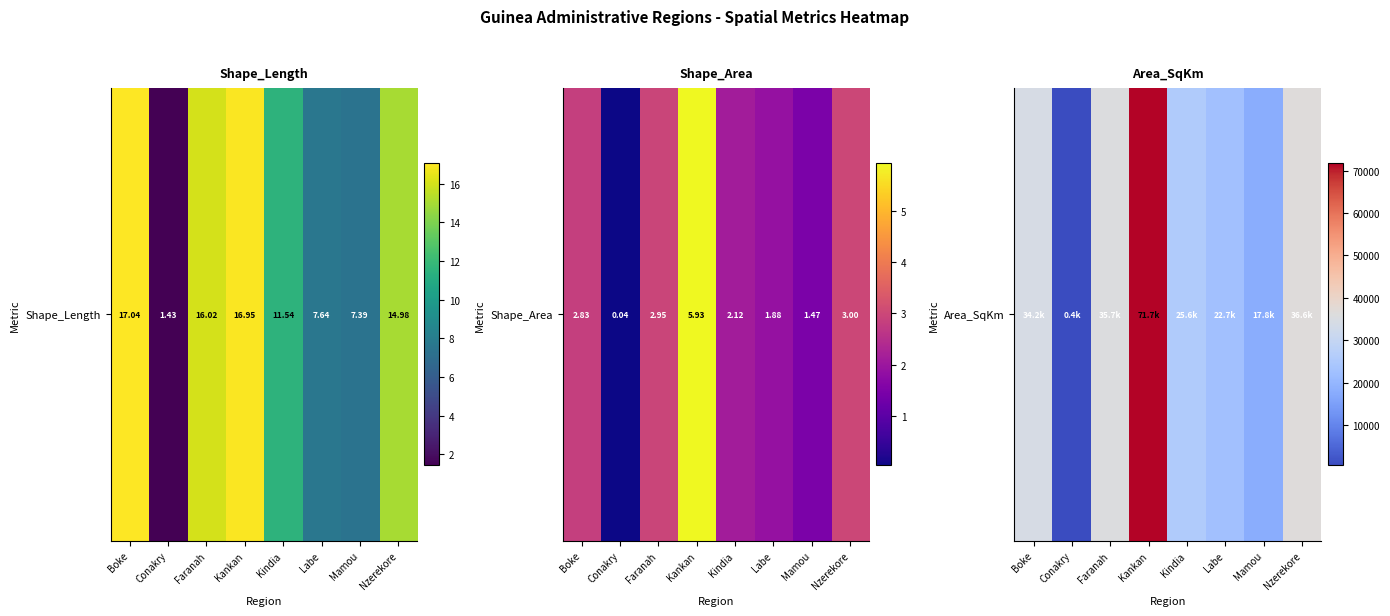

The chart shows a value of 41708.4 at Kindia. True or false?

False